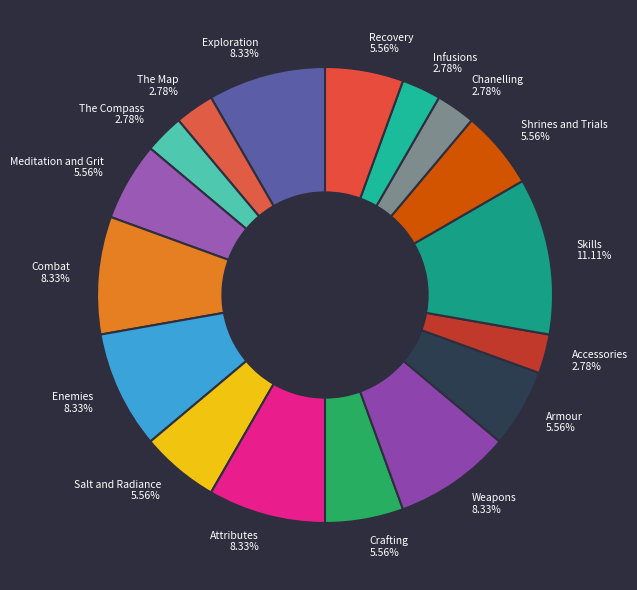

Do Recovery and Skills together represent more than half of the pie?

No